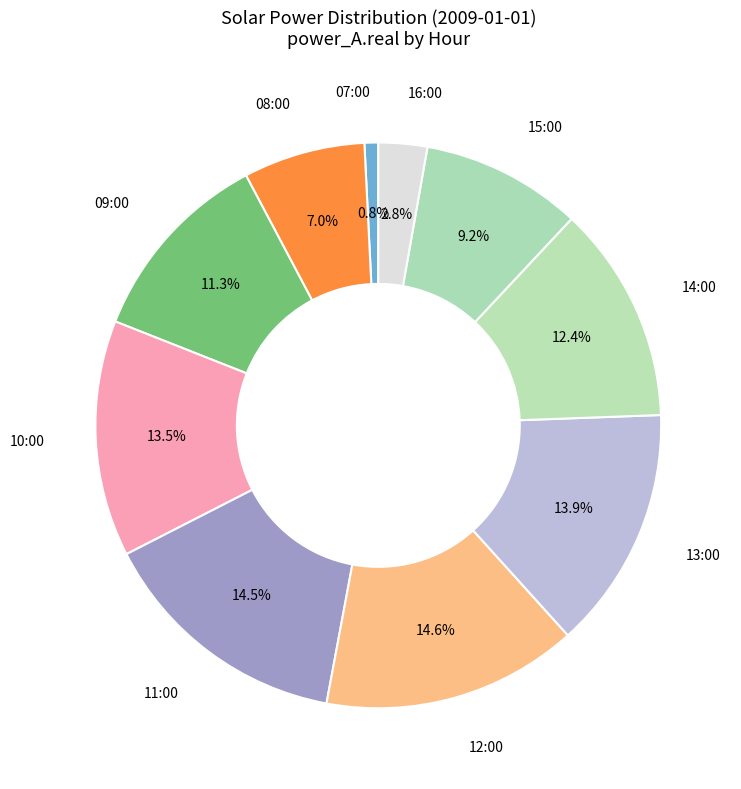

Does any single category account for the majority?

No